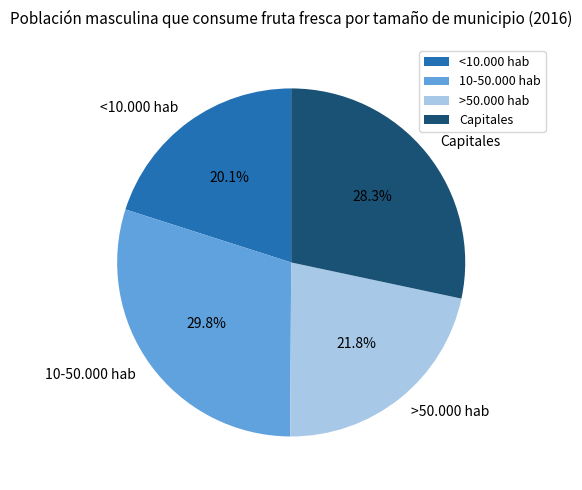

To the nearest percent, what is the combined percentage of Capitales and >50.000 hab?

50%